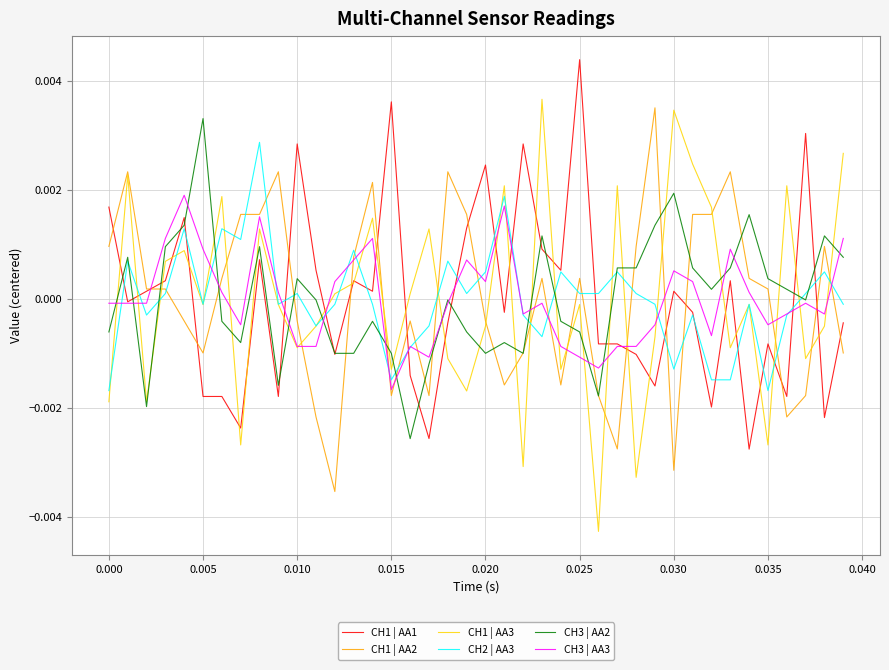

Which series has the widest spread of values?

CH1 | AA3